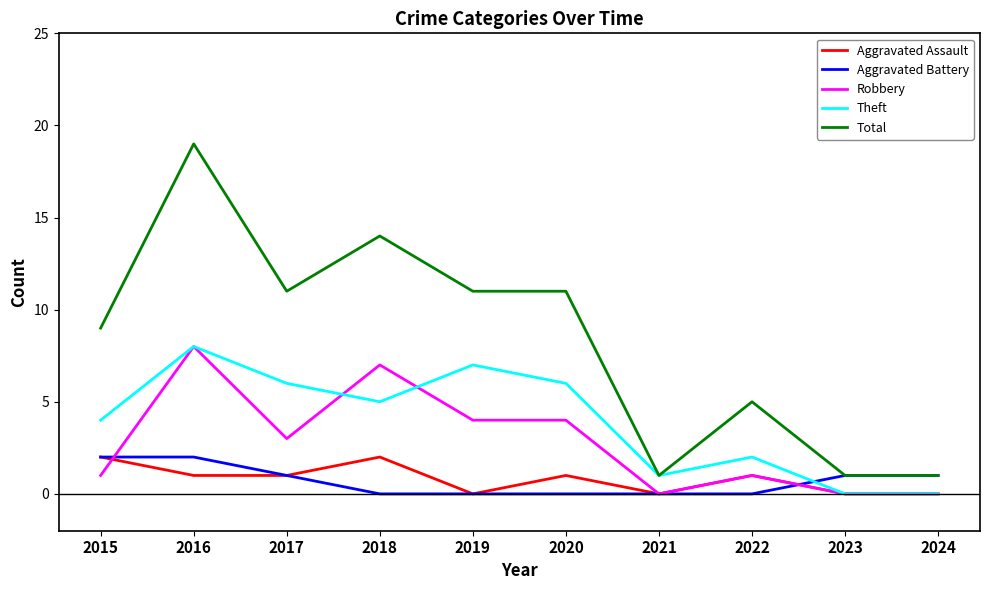

What is the difference between the highest and lowest values at 2016?

18